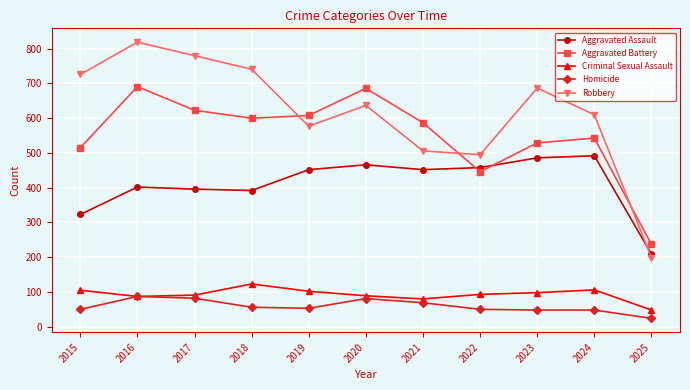

How many interior local valleys does the Robbery series have?

2